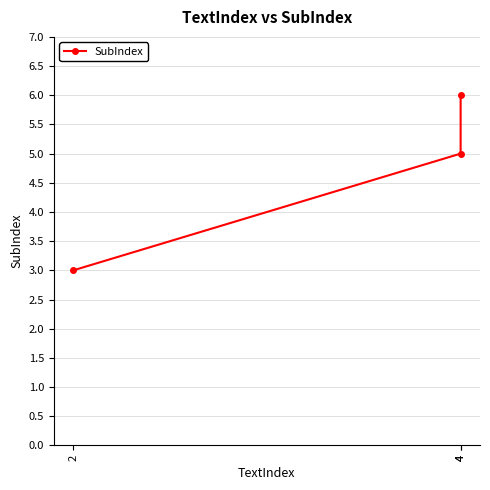

Approximately how many times larger is the value at 4 compared to 2?

1.7